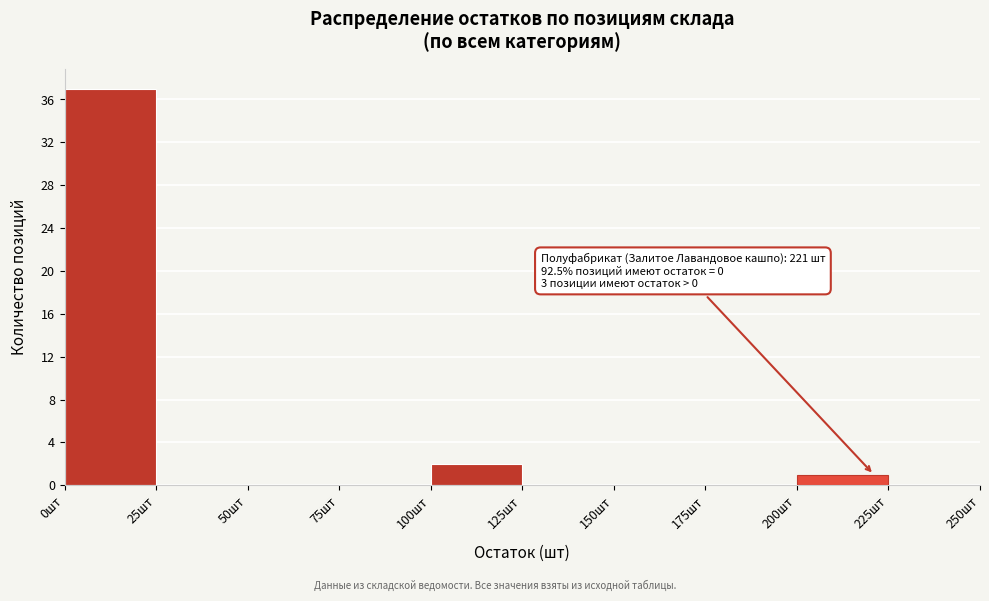

Over which range of the x-axis is the bar tallest?

0 to 25